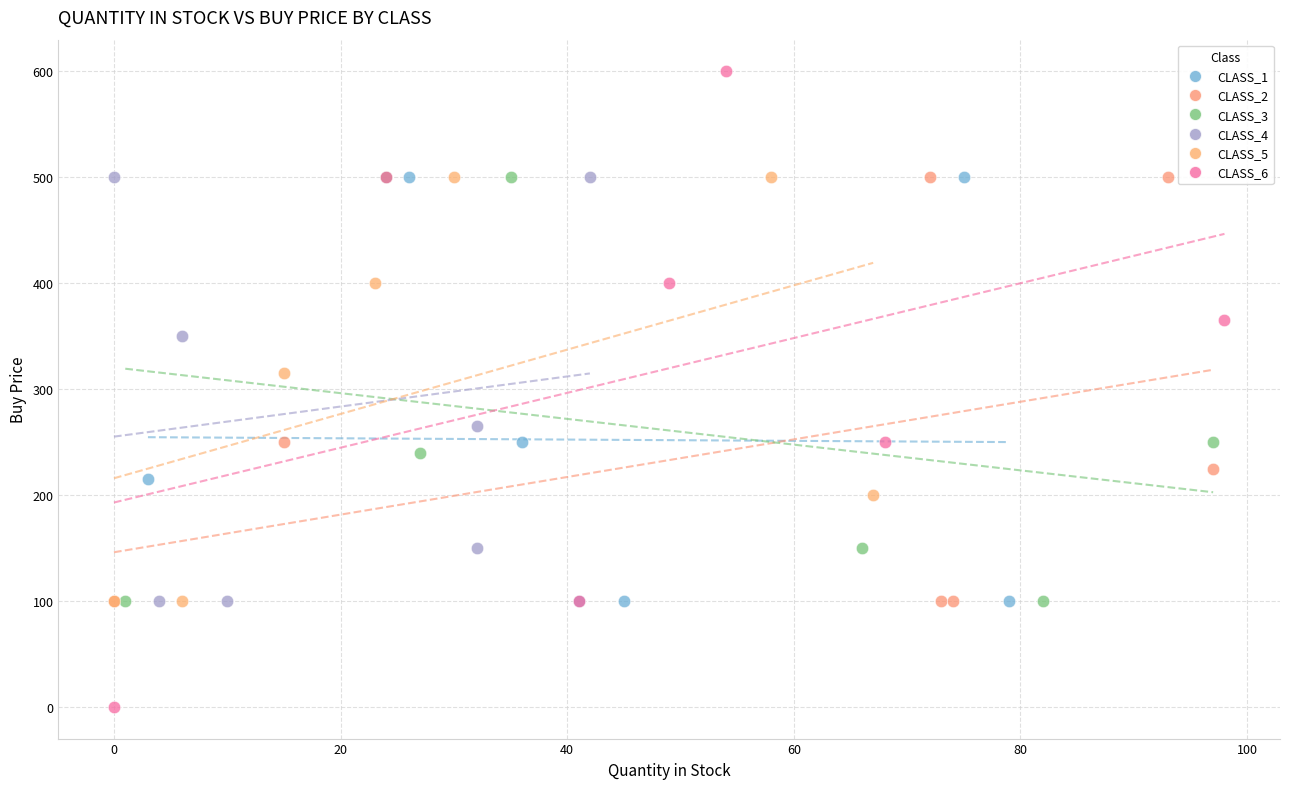

Which series has the widest spread of Y values?

CLASS_6